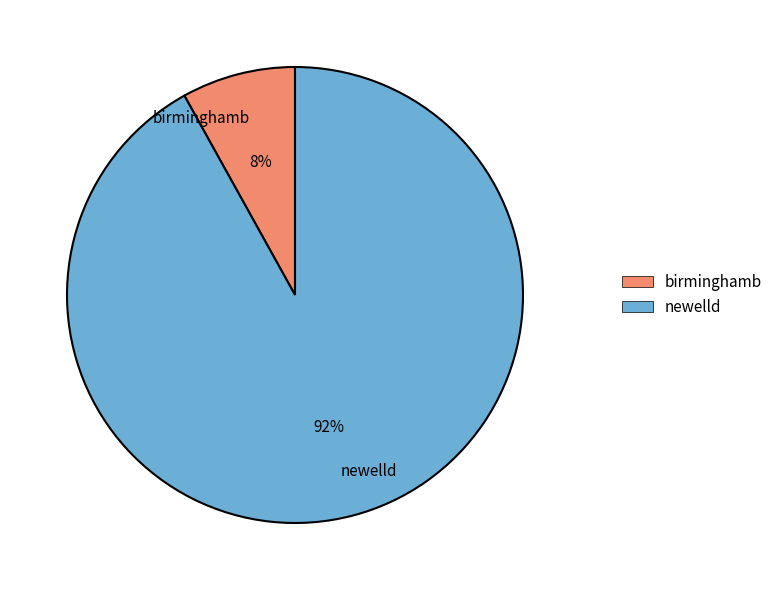

To the nearest percent, what portion does newelld represent?

92%